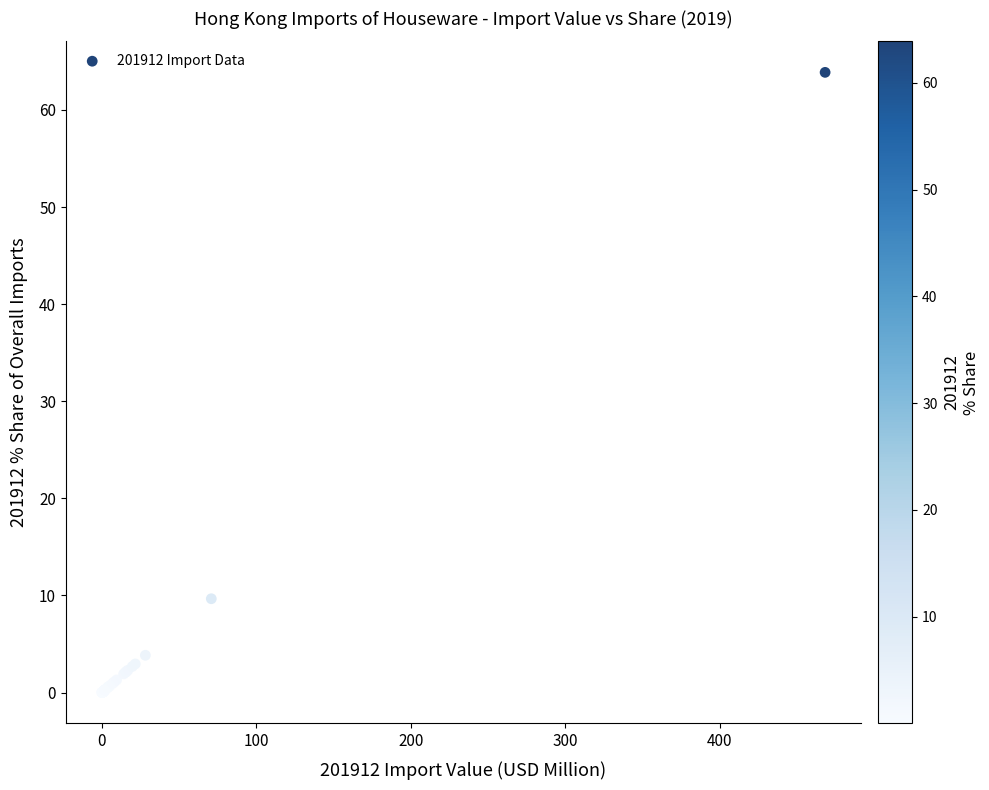

What Y value in the scatter plot is closest to 31?

9.7